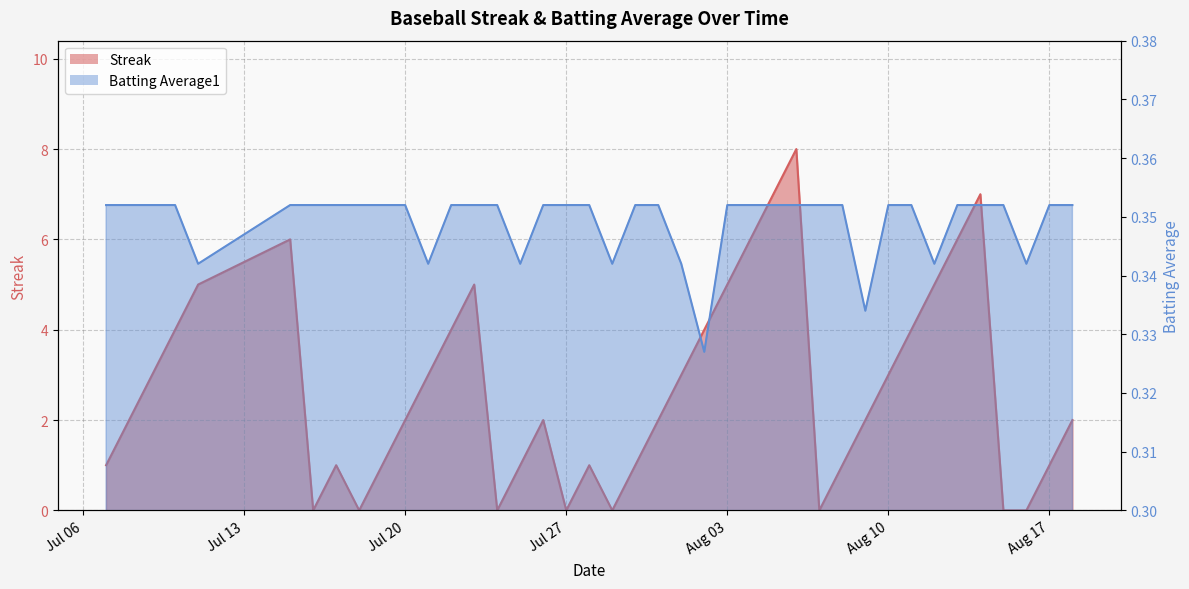

At which label does Streak reach its minimum?

2010-07-16